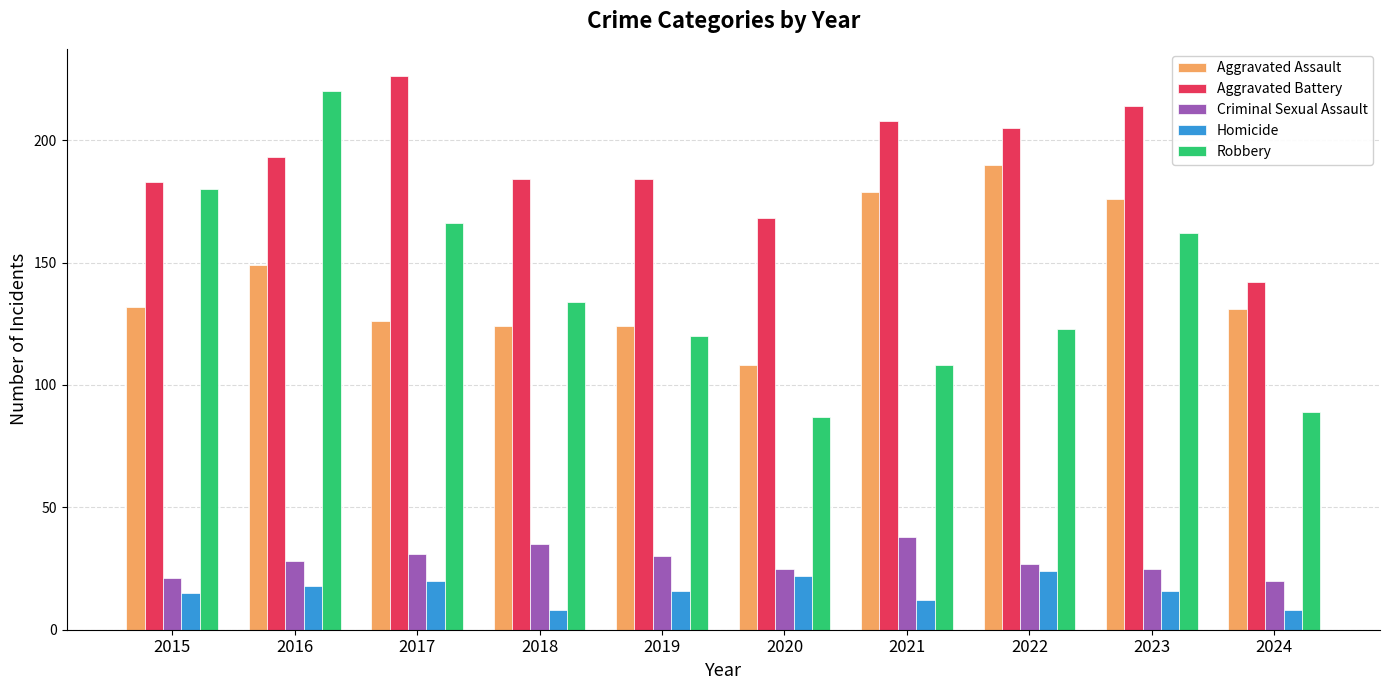

Reading left to right, list all the values displayed in this chart.

Aggravated Assault: 2015=132	2016=149	2017=126	2018=124	2019=124	2020=108	2021=179	2022=190	2023=176	2024=131
Aggravated Battery: 2015=183	2016=193	2017=226	2018=184	2019=184	2020=168	2021=208	2022=205	2023=214	2024=142
Criminal Sexual Assault: 2015=21	2016=28	2017=31	2018=35	2019=30	2020=25	2021=38	2022=27	2023=25	2024=20
Homicide: 2015=15	2016=18	2017=20	2018=8	2019=16	2020=22	2021=12	2022=24	2023=16	2024=8
Robbery: 2015=180	2016=220	2017=166	2018=134	2019=120	2020=87	2021=108	2022=123	2023=162	2024=89